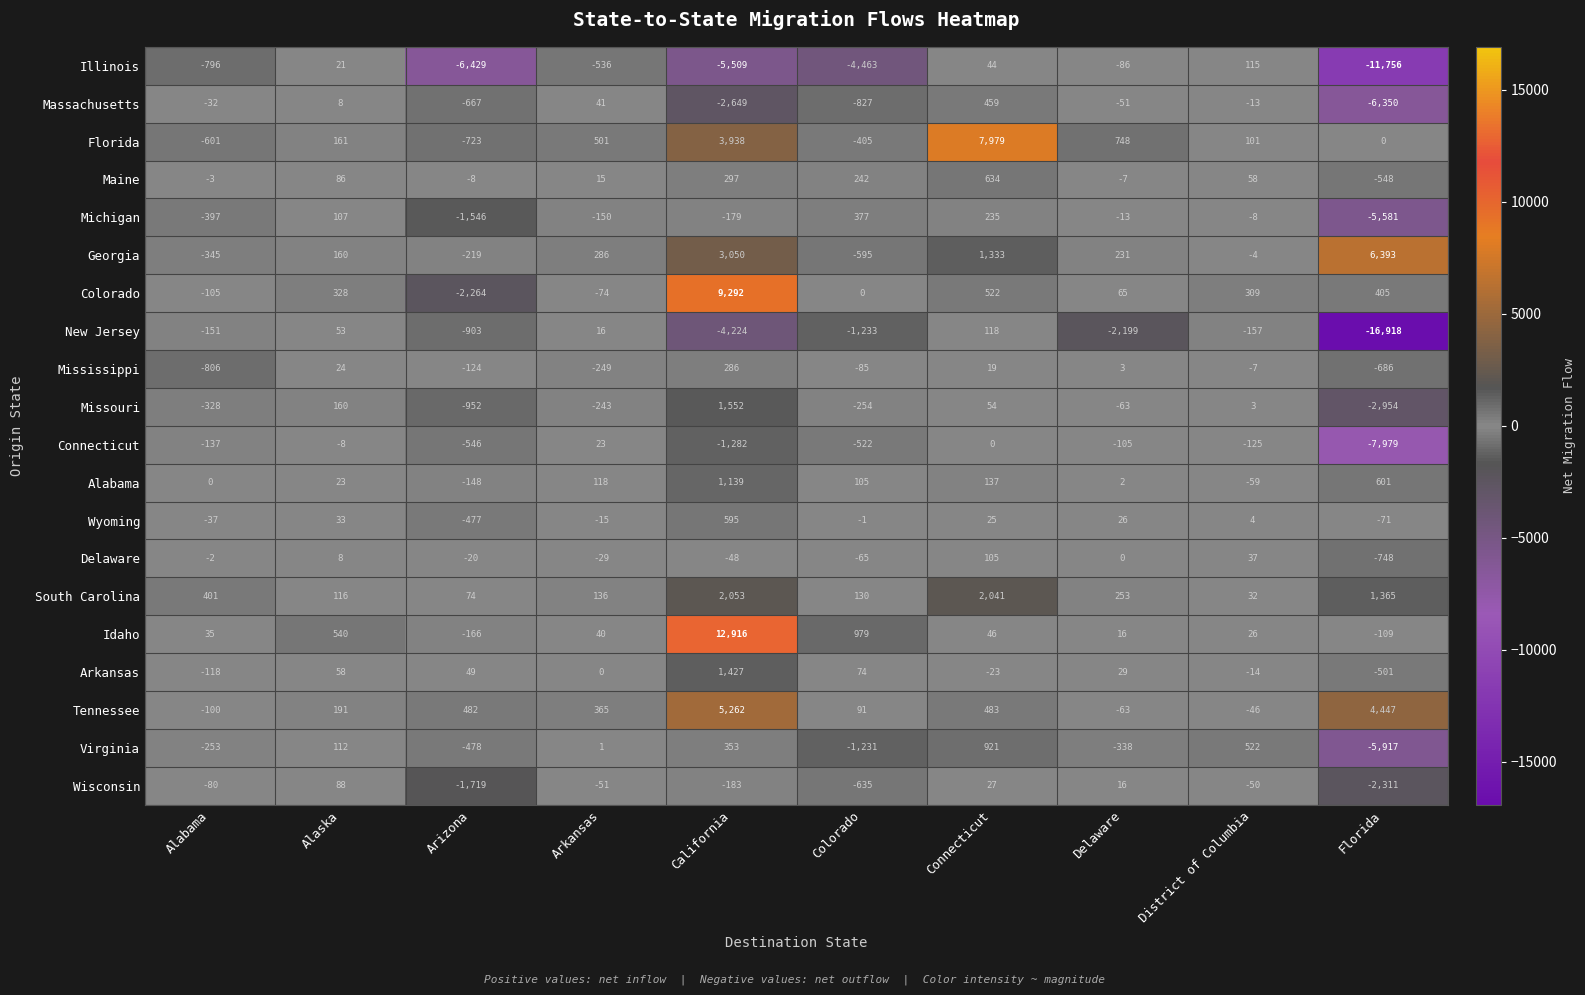

What is the sum of the Idaho values at District of Columbia and Alabama?

61